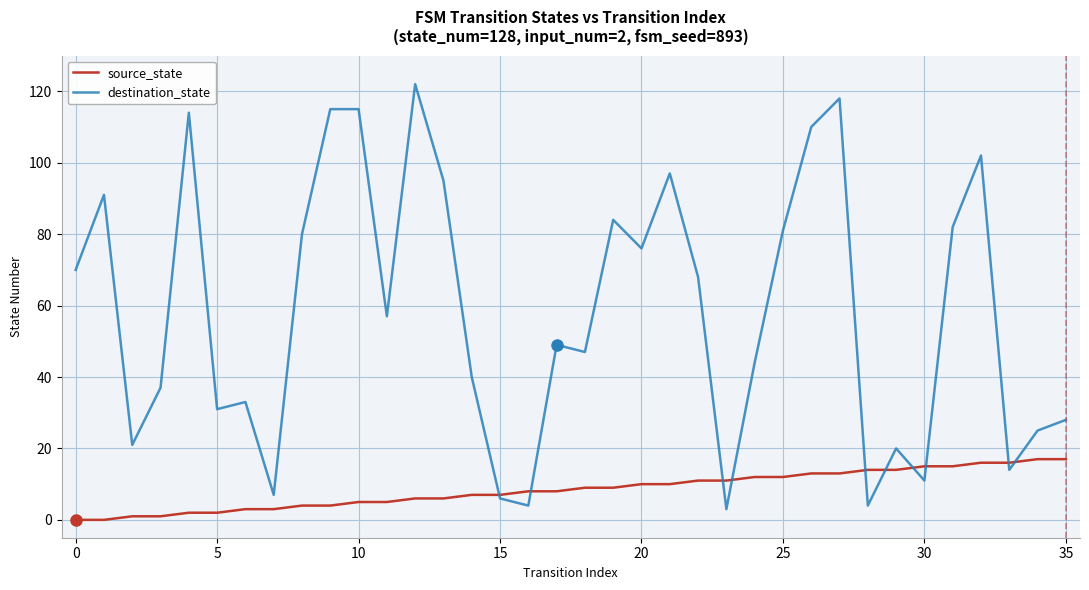

Which series has the largest total across all categories?

destination_state